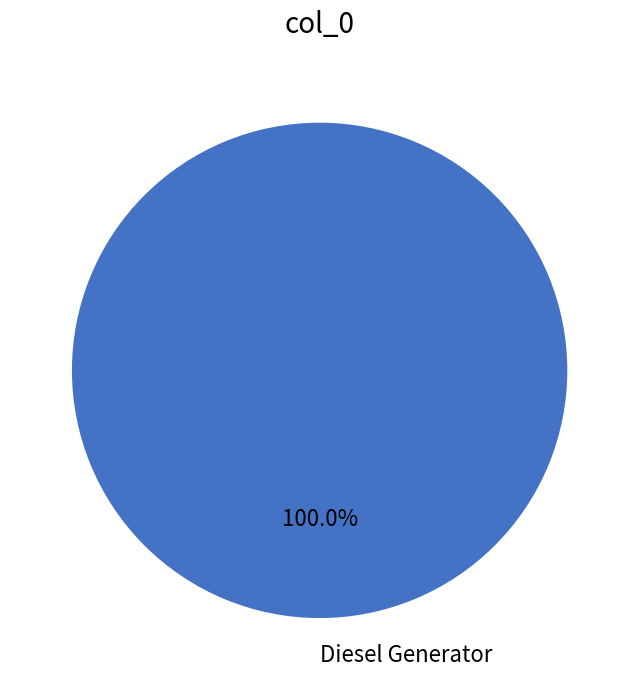

Rank the categories by value from lowest to highest.

Diesel Generator